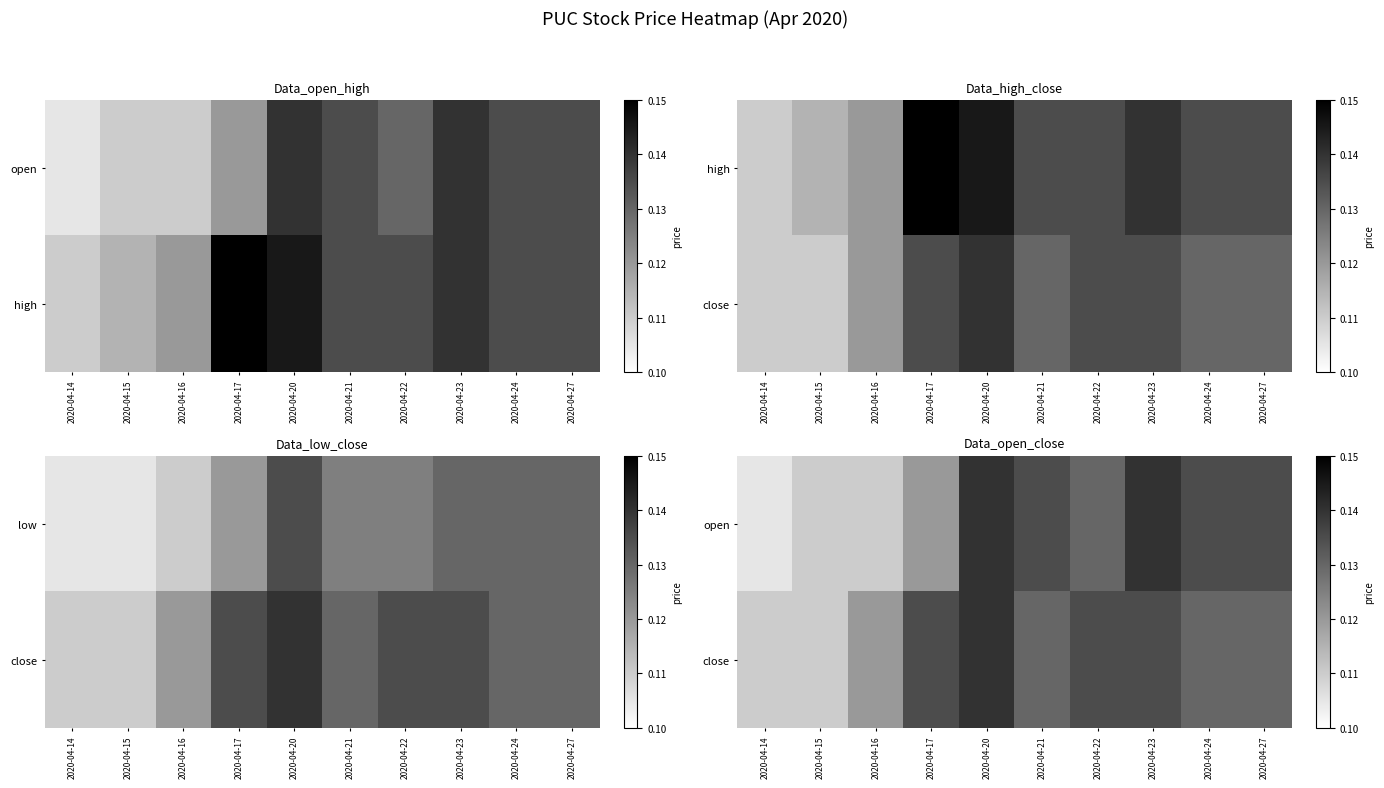

How many close values are between 0 and 1?

10